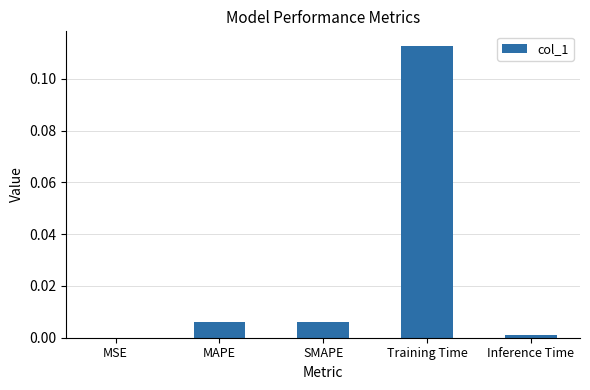

What is the change in value from SMAPE to Training Time?

+0.1